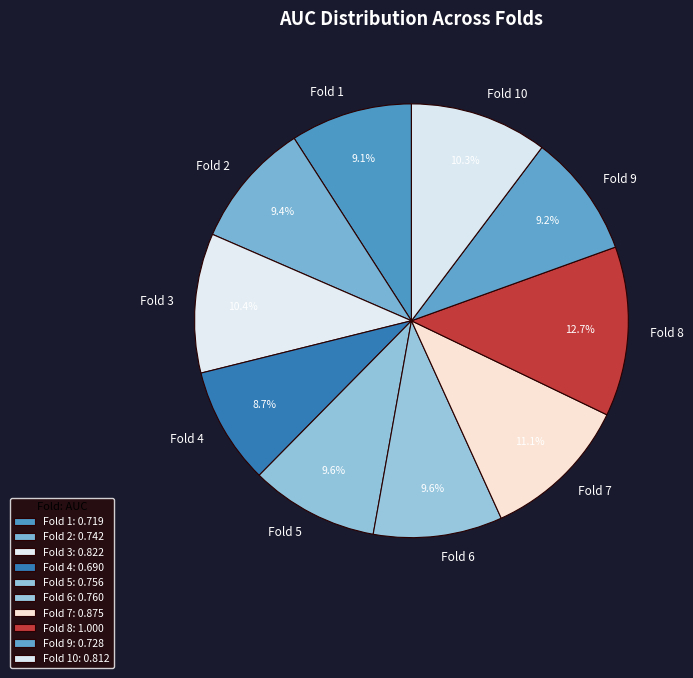

To the nearest percent, what portion does Fold 1 represent?

9%